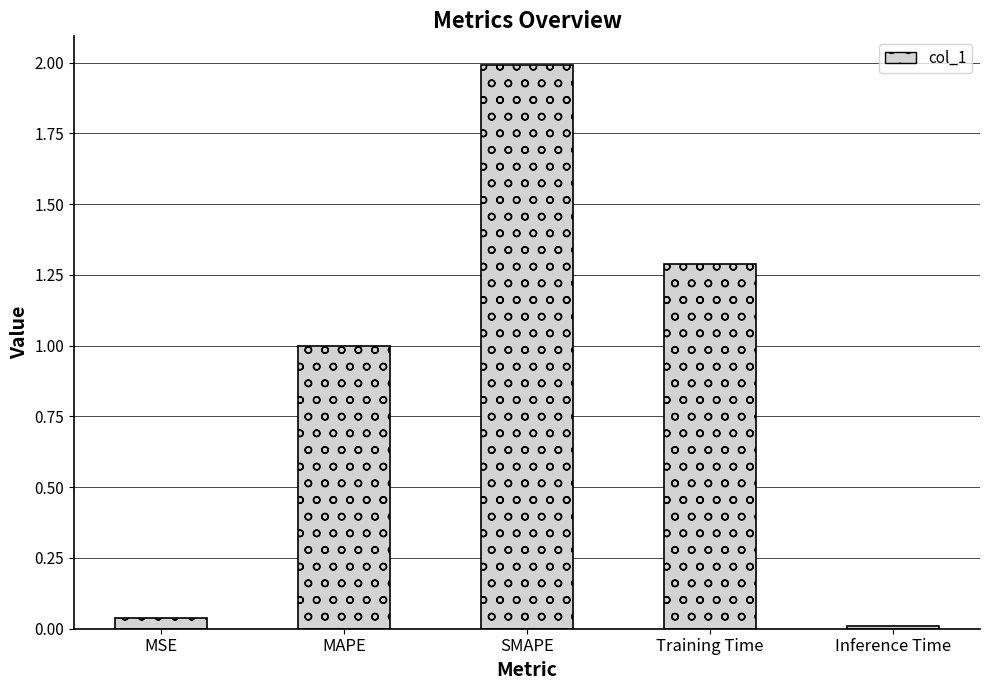

What is the sum of all values?

4.3